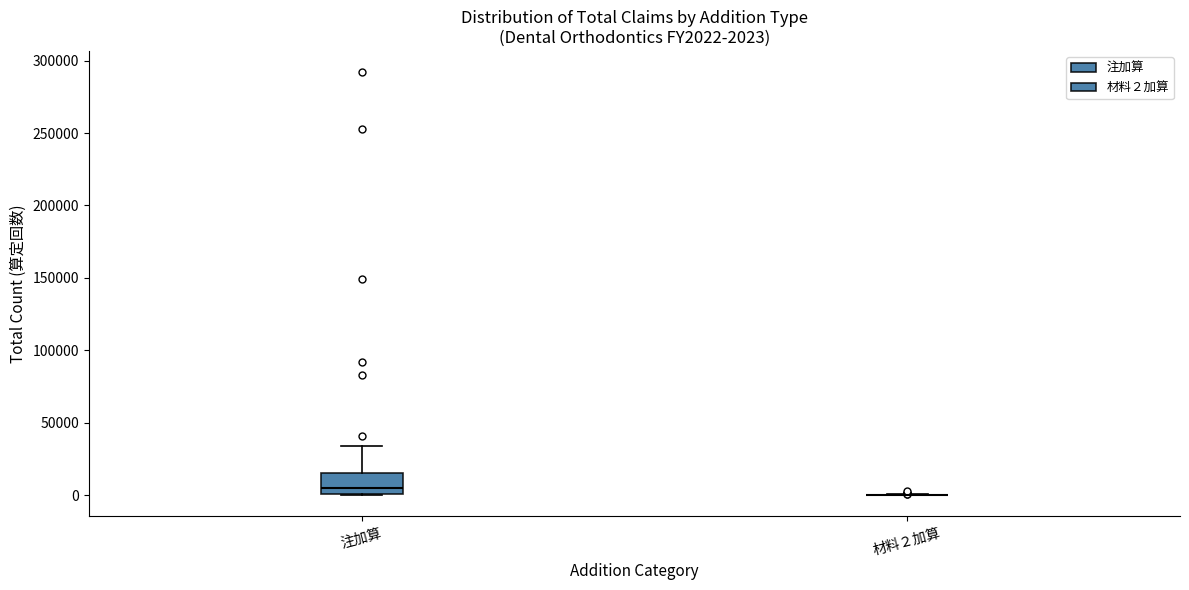

Comparing the boxes themselves (not the whiskers), which one is the tallest?

注加算